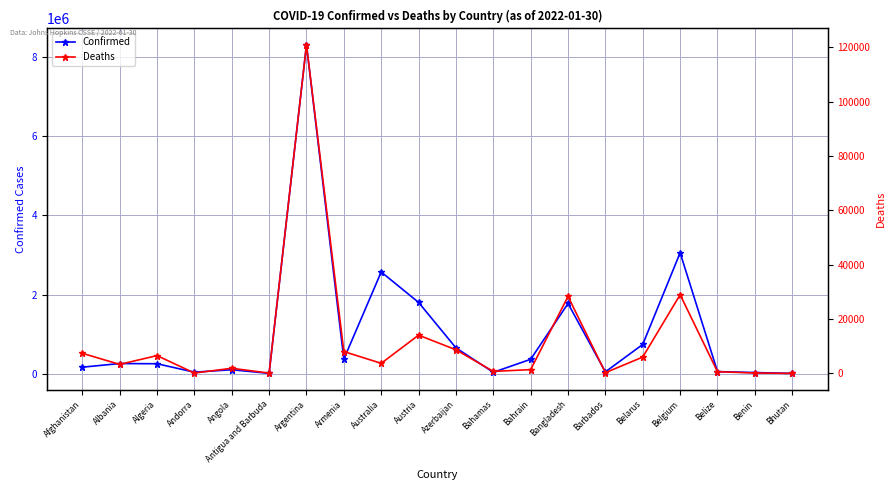

True or false: Confirmed and Deaths intersect in this chart.

False